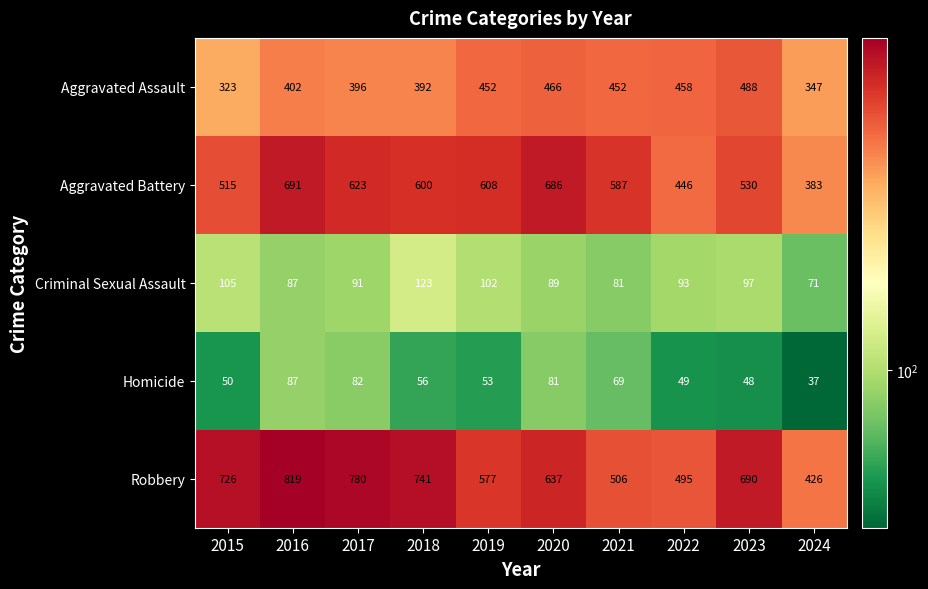

Which category has the highest value across all series?

2016